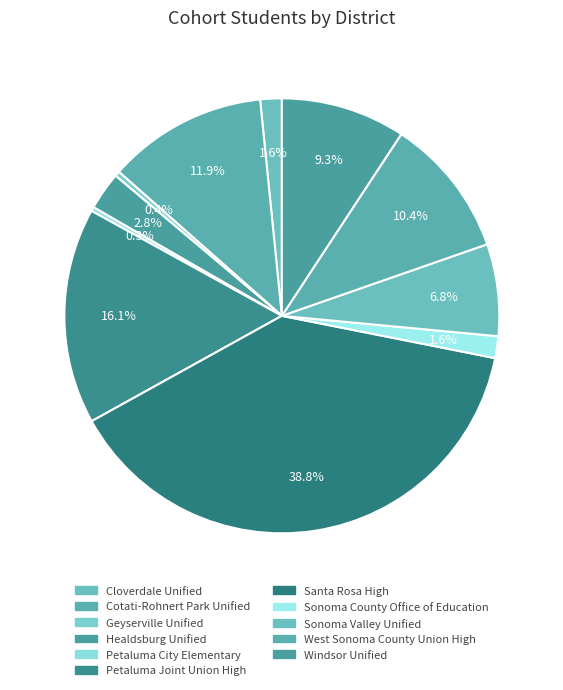

True or false: Cloverdale Unified accounts for 1% of the total.

False